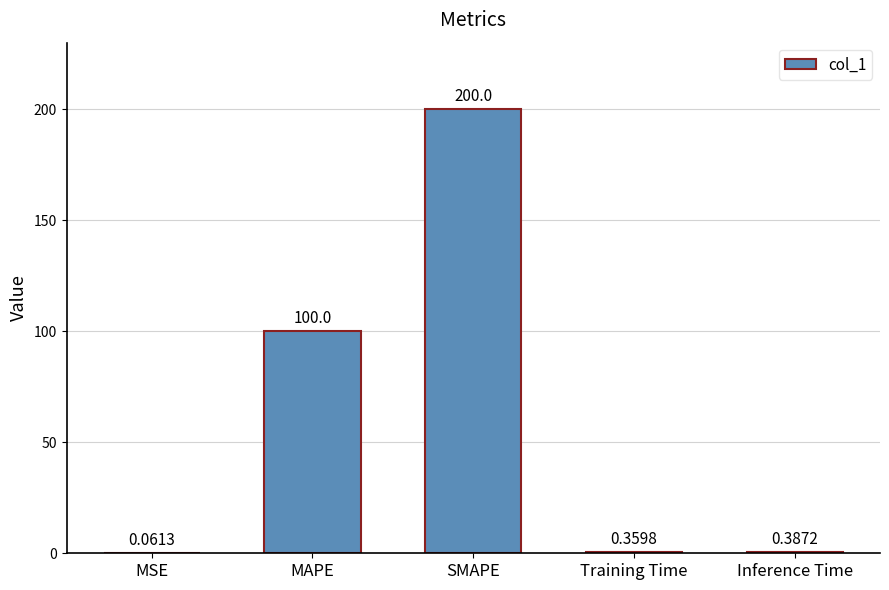

Which category has the highest value across all series?

SMAPE